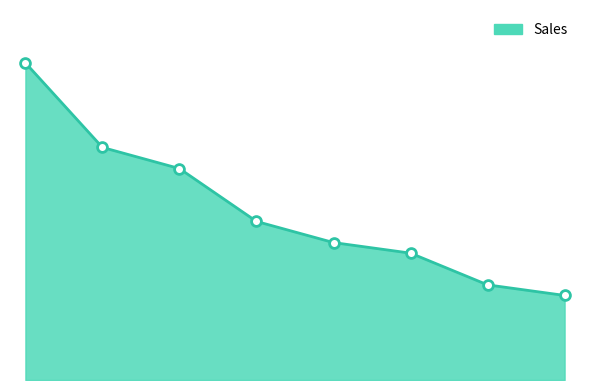

Does the chart have visible grid lines?

No